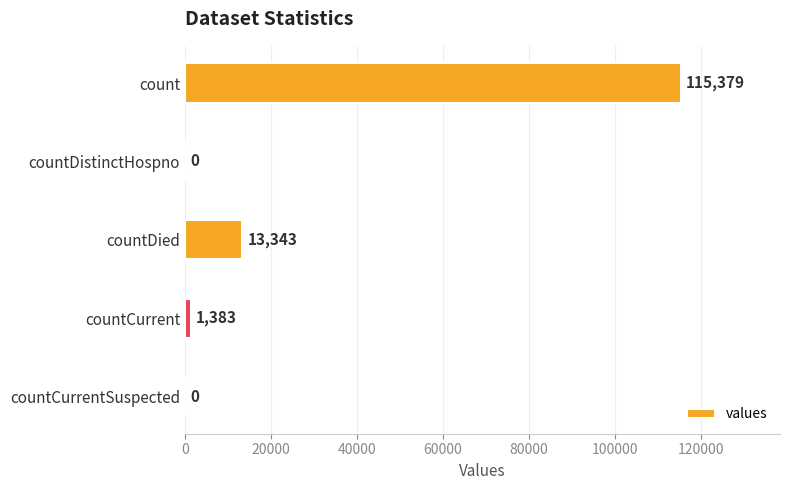

Is it true that the value at countDistinctHospno is 0?

True